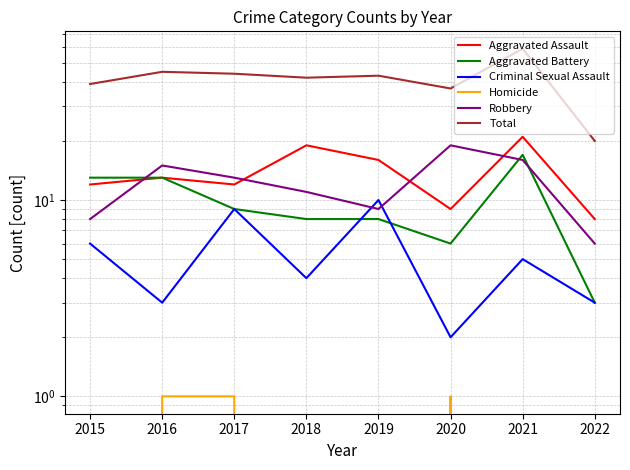

True or false: Total and Aggravated Battery cross at least once.

False